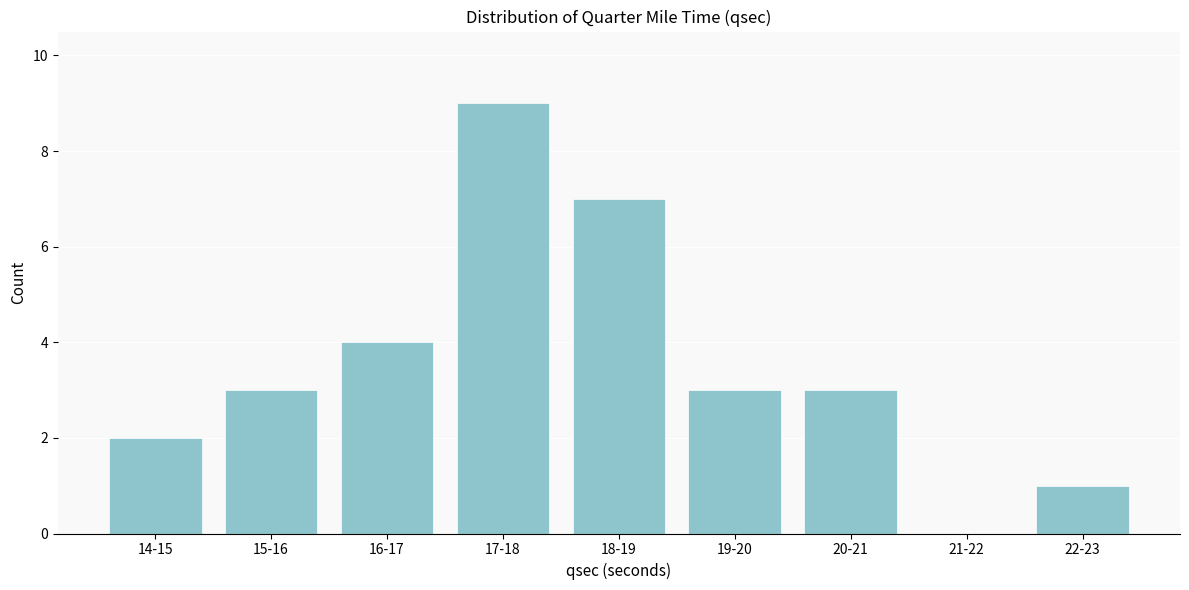

Reading left to right, list all the values displayed in this chart.

14-15=2	15-16=3	16-17=4	17-18=9	18-19=7	19-20=3	20-21=3	21-22=0	22-23=1